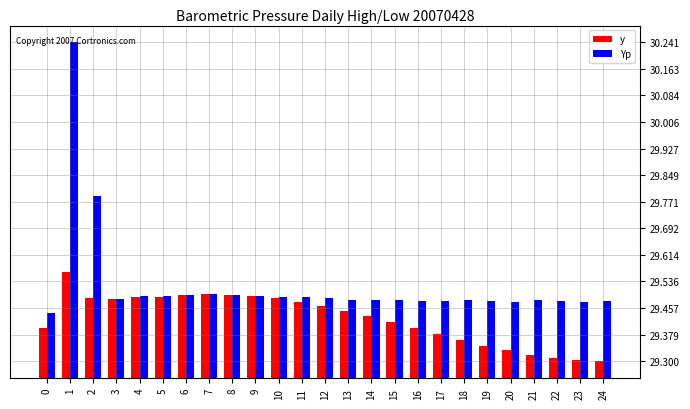

True or false: Yp has a value of 43.0 at 5.

False